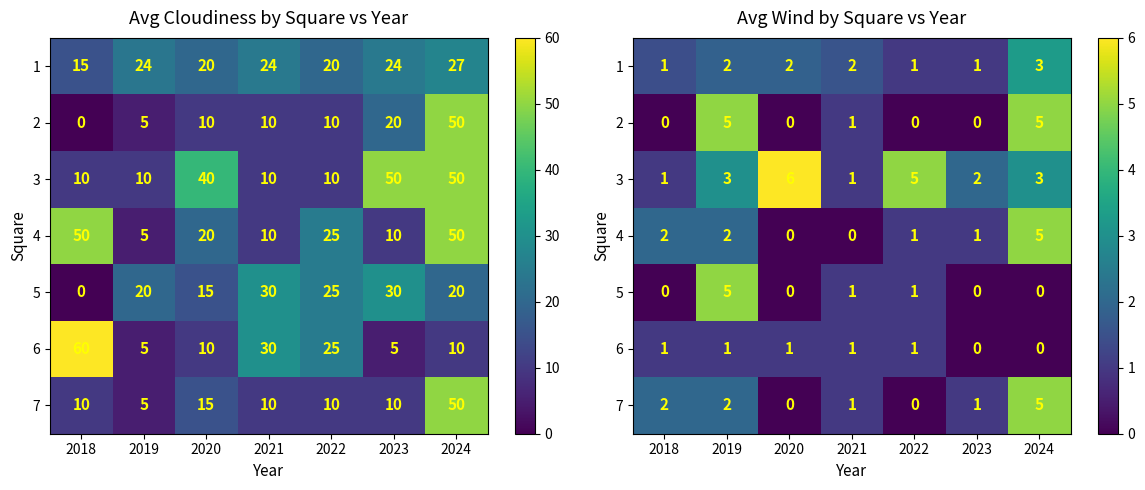

How many values in the 4 series are below 1?

2